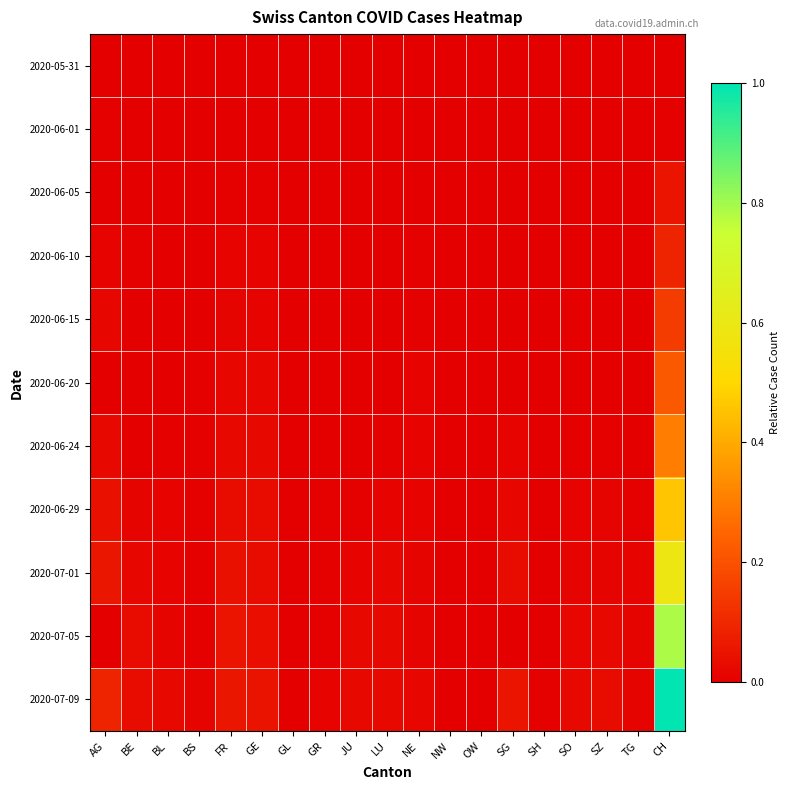

Reading left to right, extract all data points from this chart.

2020-05-31: AG=0.0	BE=0.0	BL=0.0	BS=0.0	FR=0.0	GE=0.0	GL=0.0	GR=0.0	JU=0.0	LU=0.0	NE=0.0	NW=0.0	OW=0.0	SG=0.0	SH=0.0	SO=0.0	SZ=0.0	TG=0.0	CH=0.0
2020-06-01: AG=0.0	BE=0.0	BL=0.0	BS=0.0	FR=0.0	GE=0.0	GL=0.0	GR=0.0	JU=0.0	LU=0.0	NE=0.0	NW=0.0	OW=0.0	SG=0.0	SH=0.0	SO=0.0	SZ=0.0	TG=0.0	CH=0.0
2020-06-05: AG=0.0	BE=0.0	BL=0.0	BS=0.0	FR=0.0	GE=0.0	GL=0.0	GR=0.0	JU=0.0	LU=0.0	NE=0.0	NW=0.0	OW=0.0	SG=0.0	SH=0.0	SO=0.0	SZ=0.0	TG=0.0	CH=0.1
2020-06-10: AG=0.0	BE=0.0	BL=0.0	BS=0.0	FR=0.0	GE=0.0	GL=0.0	GR=0.0	JU=0.0	LU=0.0	NE=0.0	NW=0.0	OW=0.0	SG=0.0	SH=0.0	SO=0.0	SZ=0.0	TG=0.0	CH=0.1
2020-06-15: AG=0.0	BE=0.0	BL=0.0	BS=0.0	FR=0.0	GE=0.0	GL=0.0	GR=0.0	JU=0.0	LU=0.0	NE=0.0	NW=0.0	OW=0.0	SG=0.0	SH=0.0	SO=0.0	SZ=0.0	TG=0.0	CH=0.1
2020-06-20: AG=0.0	BE=0.0	BL=0.0	BS=0.0	FR=0.0	GE=0.0	GL=0.0	GR=0.0	JU=0.0	LU=0.0	NE=0.0	NW=0.0	OW=0.0	SG=0.0	SH=0.0	SO=0.0	SZ=0.0	TG=0.0	CH=0.2
2020-06-24: AG=0.0	BE=0.0	BL=0.0	BS=0.0	FR=0.0	GE=0.0	GL=0.0	GR=0.0	JU=0.0	LU=0.0	NE=0.0	NW=0.0	OW=0.0	SG=0.0	SH=0.0	SO=0.0	SZ=0.0	TG=0.0	CH=0.3
2020-06-29: AG=0.0	BE=0.0	BL=0.0	BS=0.0	FR=0.0	GE=0.0	GL=0.0	GR=0.0	JU=0.0	LU=0.0	NE=0.0	NW=0.0	OW=0.0	SG=0.0	SH=0.0	SO=0.0	SZ=0.0	TG=0.0	CH=0.5
2020-07-01: AG=0.1	BE=0.0	BL=0.0	BS=0.0	FR=0.0	GE=0.0	GL=0.0	GR=0.0	JU=0.0	LU=0.0	NE=0.0	NW=0.0	OW=0.0	SG=0.0	SH=0.0	SO=0.0	SZ=0.0	TG=0.0	CH=0.6
2020-07-05: AG=0.0	BE=0.0	BL=0.0	BS=0.0	FR=0.1	GE=0.0	GL=0.0	GR=0.0	JU=0.0	LU=0.0	NE=0.0	NW=0.0	OW=0.0	SG=0.0	SH=0.0	SO=0.0	SZ=0.0	TG=0.0	CH=0.8
2020-07-09: AG=0.1	BE=0.0	BL=0.0	BS=0.0	FR=0.1	GE=0.0	GL=0.0	GR=0.0	JU=0.0	LU=0.0	NE=0.0	NW=0.0	OW=0.0	SG=0.1	SH=0.0	SO=0.0	SZ=0.0	TG=0.0	CH=1.0